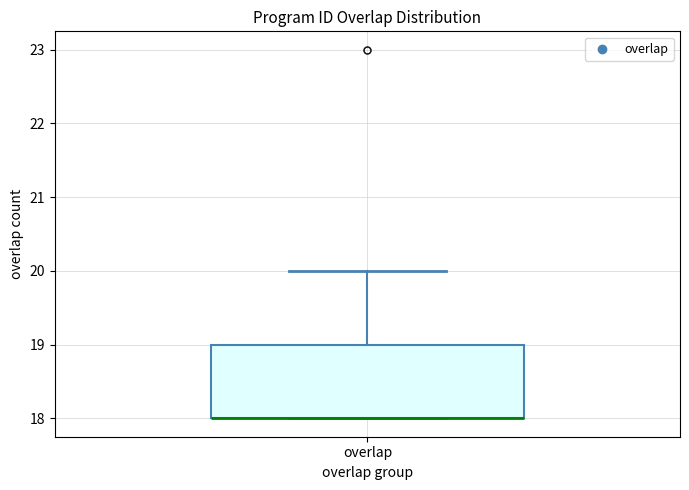

Transcribe this box plot: give where the median line is, the range the box spans, and where the two whiskers end, as read against the y-axis. The values are not printed on the chart, so give them approximately, as read against the axis.

median 18 (drawn on the box's lower edge), box 18 to 19, whiskers 18 to 20